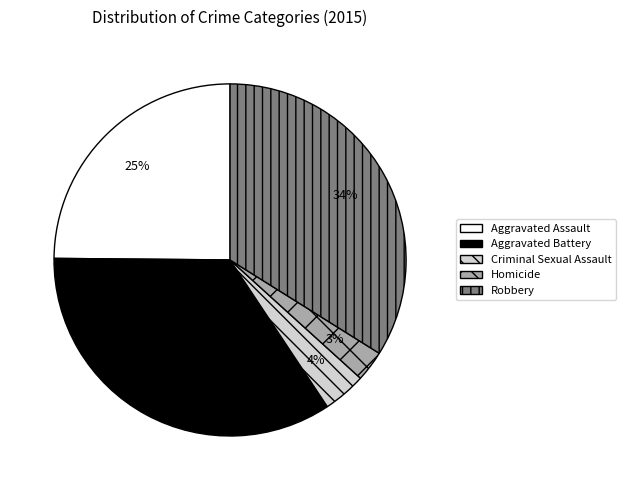

How many slices are in this pie chart?

5